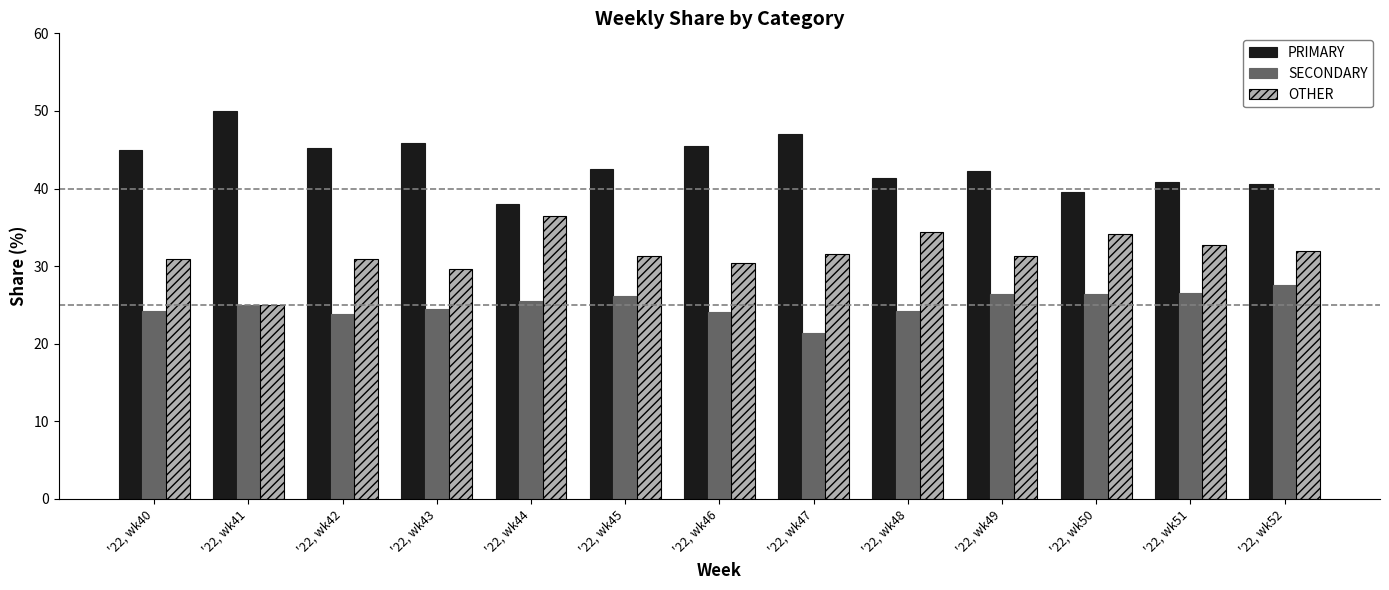

True or false: PRIMARY has a value of 44.9 at '22, wk40.

True